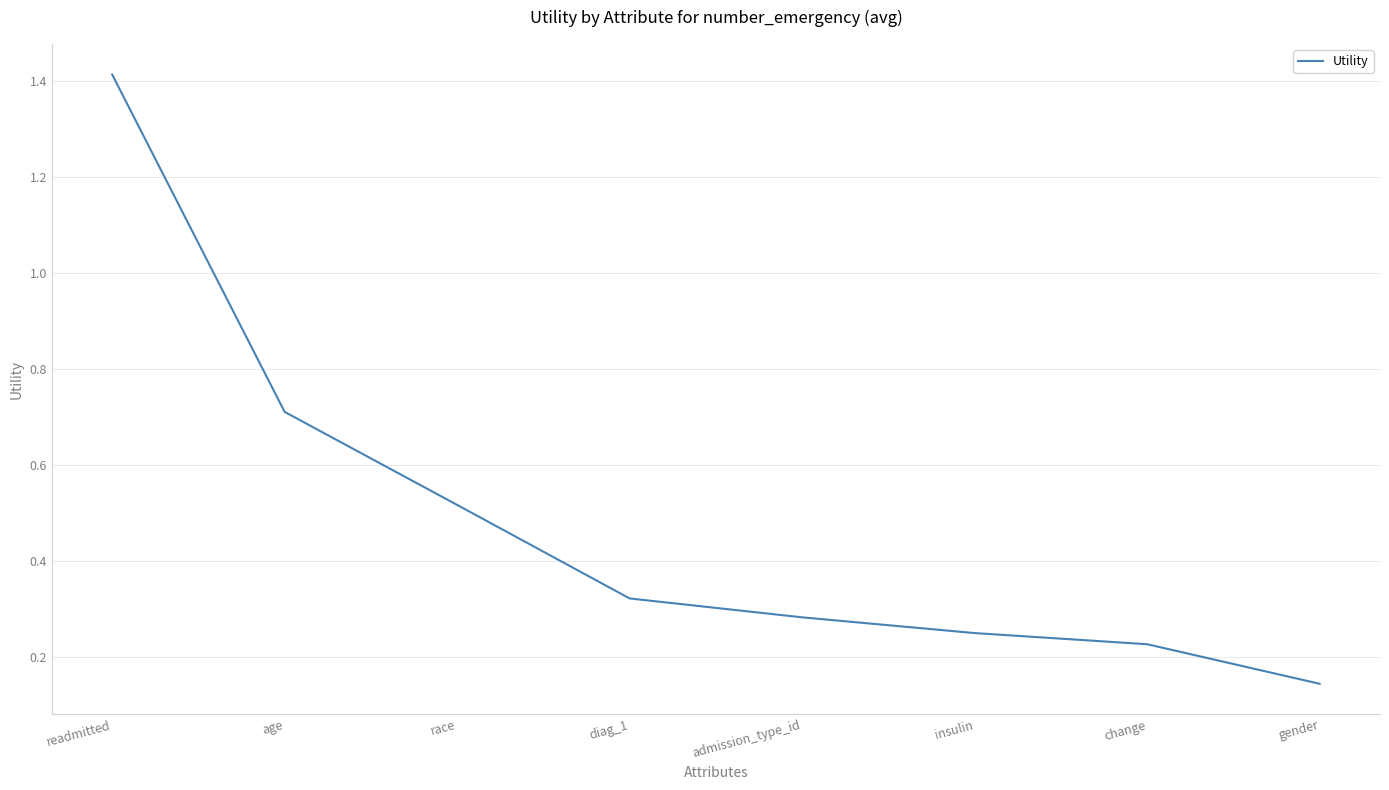

What is the difference between the values at age and admission_type_id?

0.4